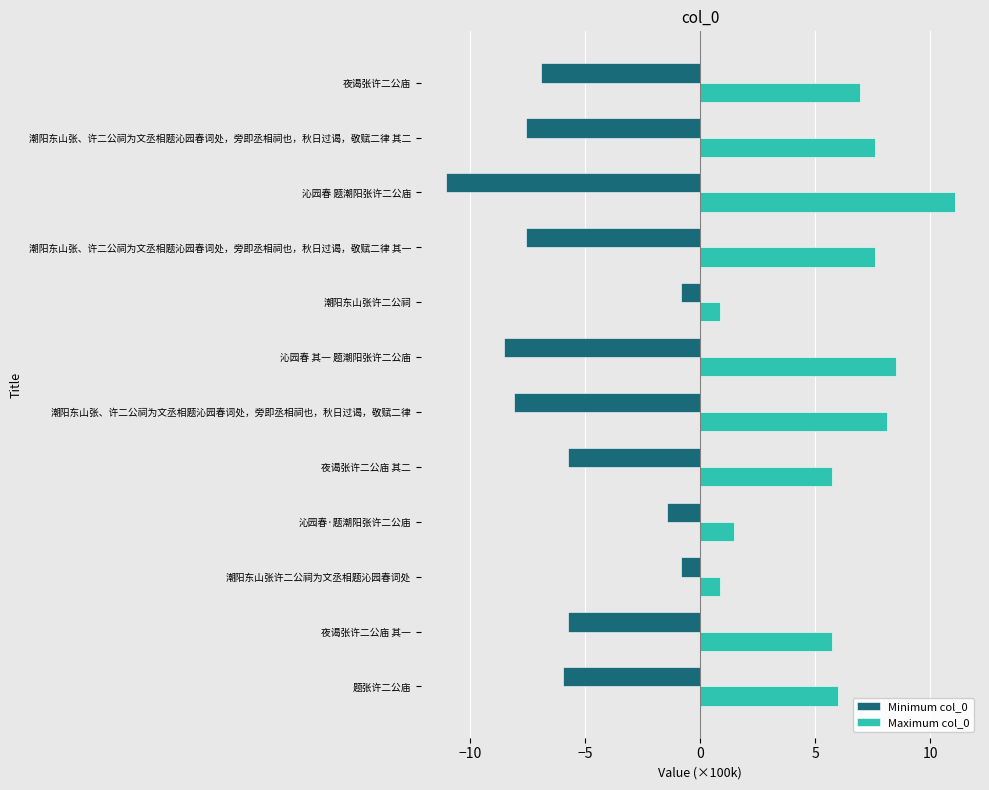

What is the spread (max minus min) of values at 潮阳东山张许二公祠为文丞相题沁园春词处?

1.7